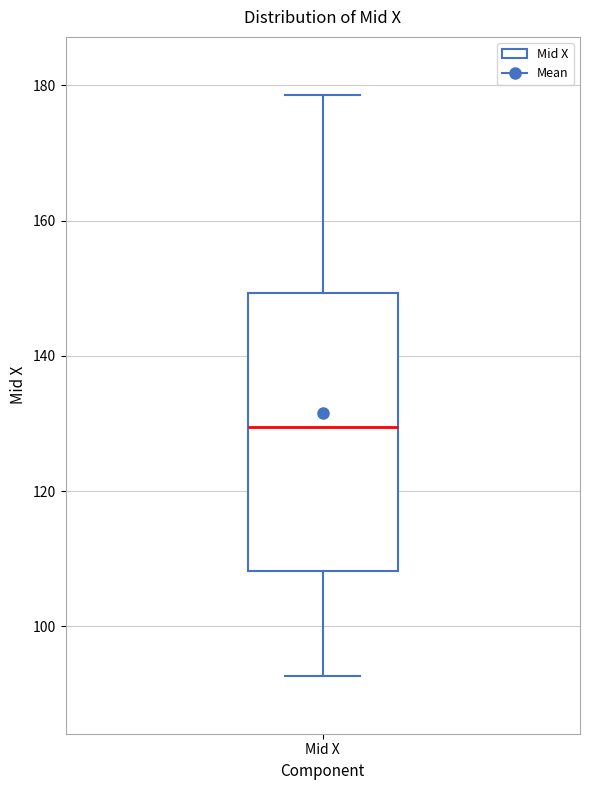

Transcribe this box plot: give where the median line is, the range the box spans, and where the two whiskers end, as read against the y-axis. The values are not printed on the chart, so give them approximately, as read against the axis.

median 130, box 108 to 150, whiskers 92 to 178